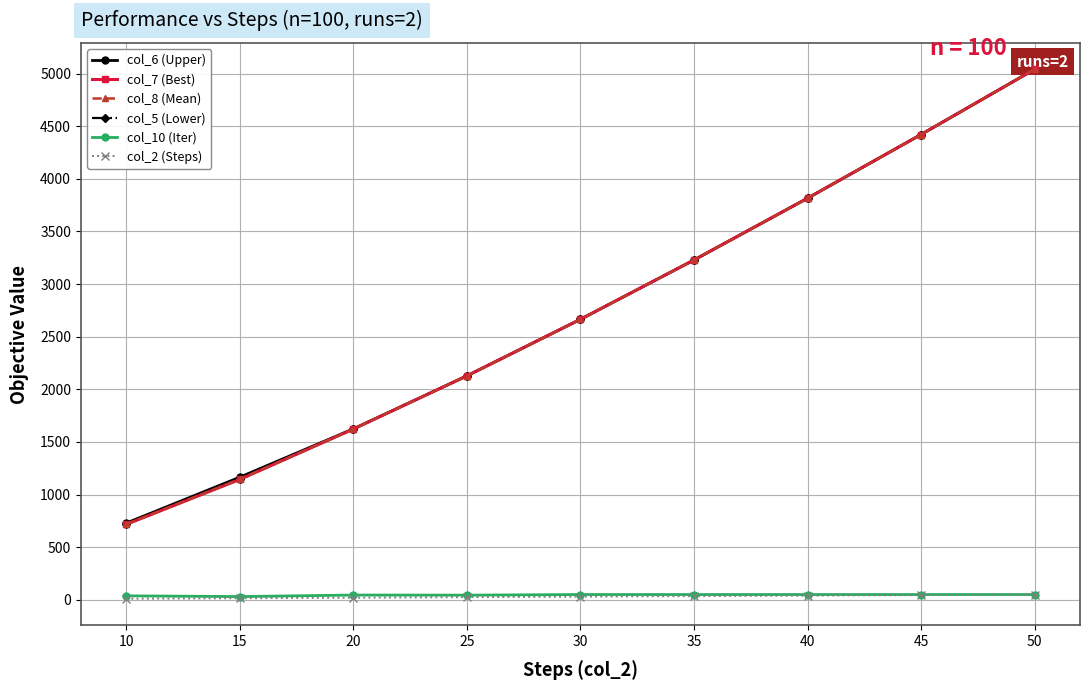

True or false: col_2 (Steps) and col_5 (Lower) intersect in this chart.

False